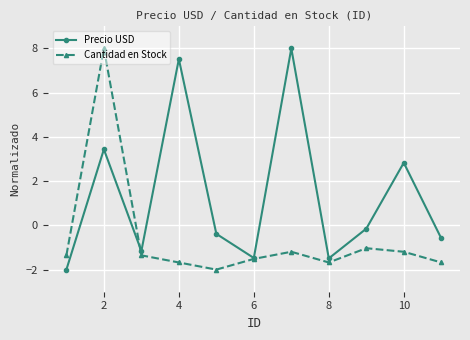

True or false: Precio USD has more than 0 points higher than both neighbors.

True